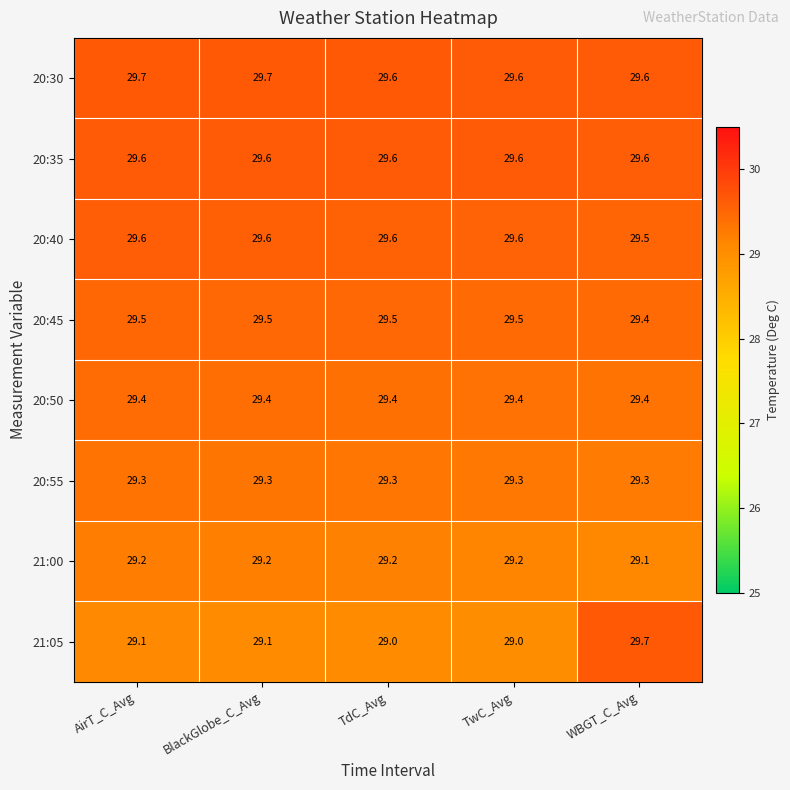

What is the minimum value for 20:35?

29.6